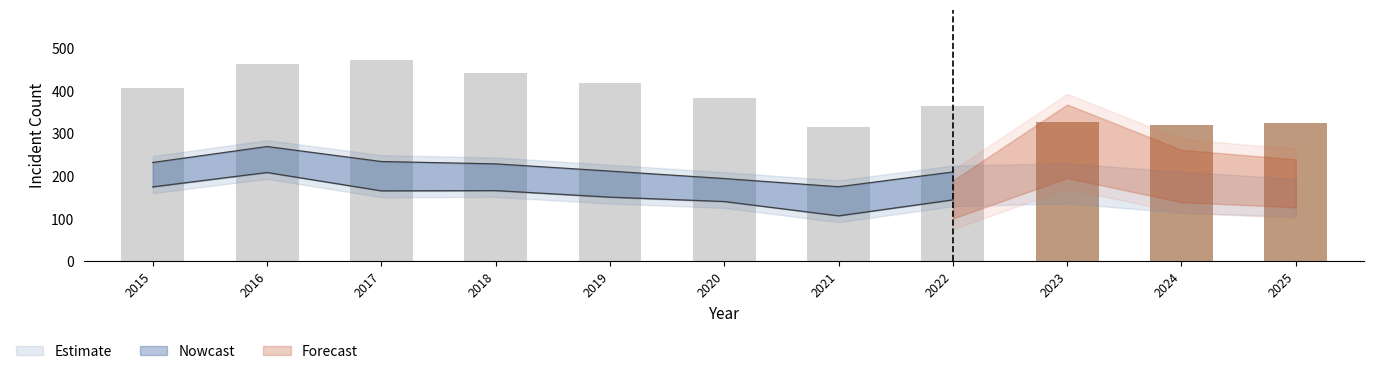

At which category is the sum across all series the highest?

2016